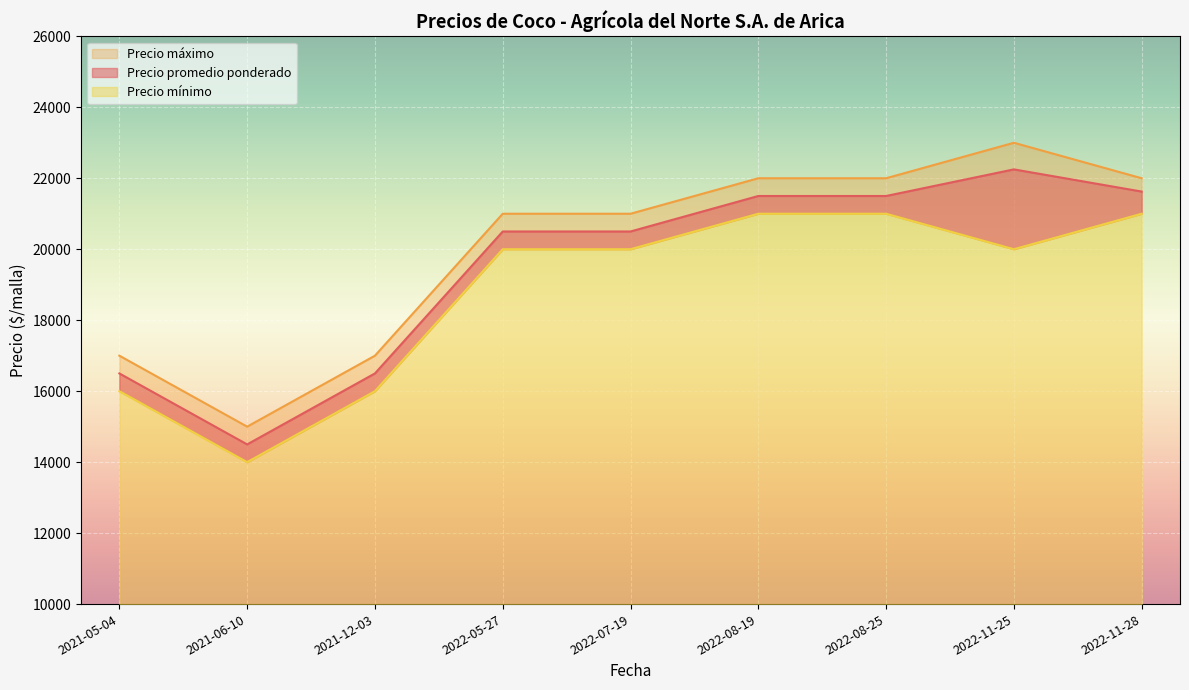

The value of Precio promedio ponderado at 2022-08-25 is 21500. True or false?

True